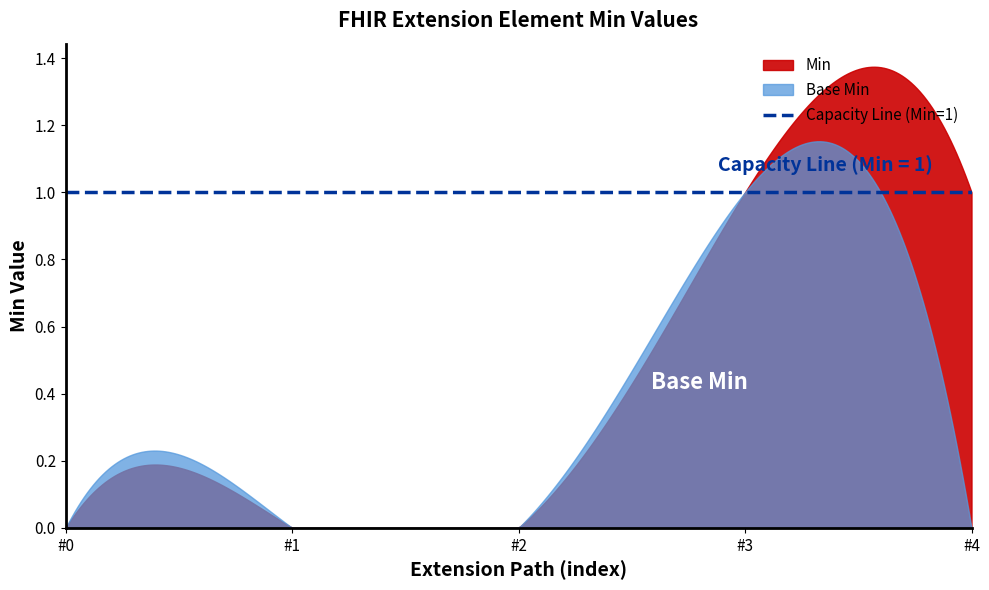

True or false: Base Min has more than 1 points higher than both neighbors.

False